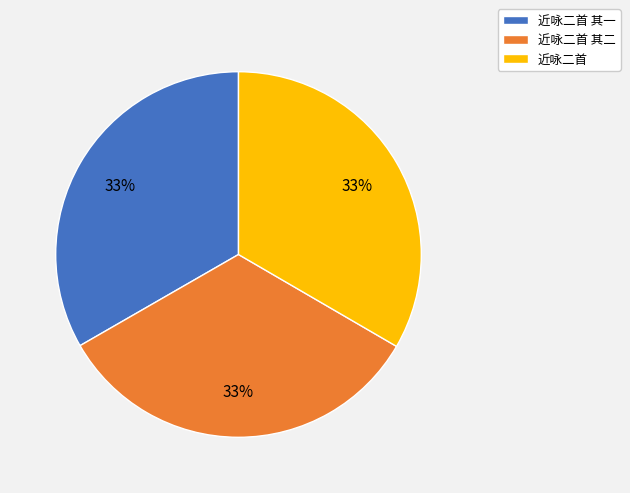

To the nearest percent, what percentage of the pie is 近咏二首 其一?

33%